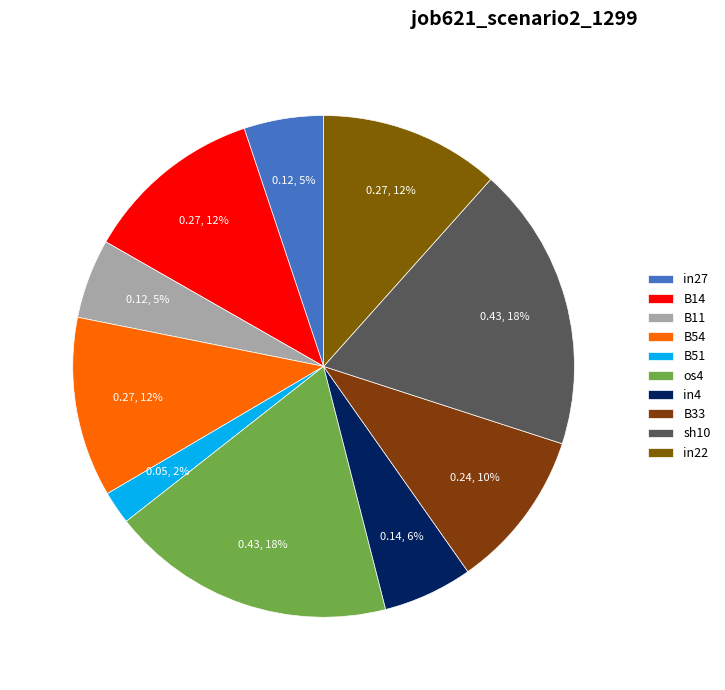

To the nearest percent, what is the difference between the largest and smallest slice percentages?

16%